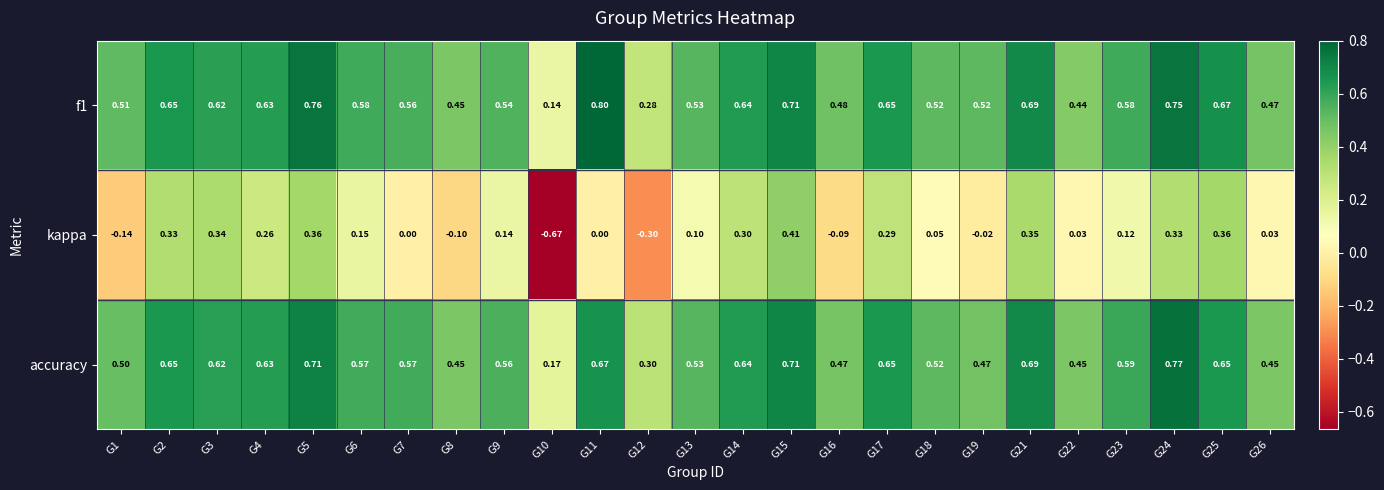

What is the greatest value displayed?

0.8